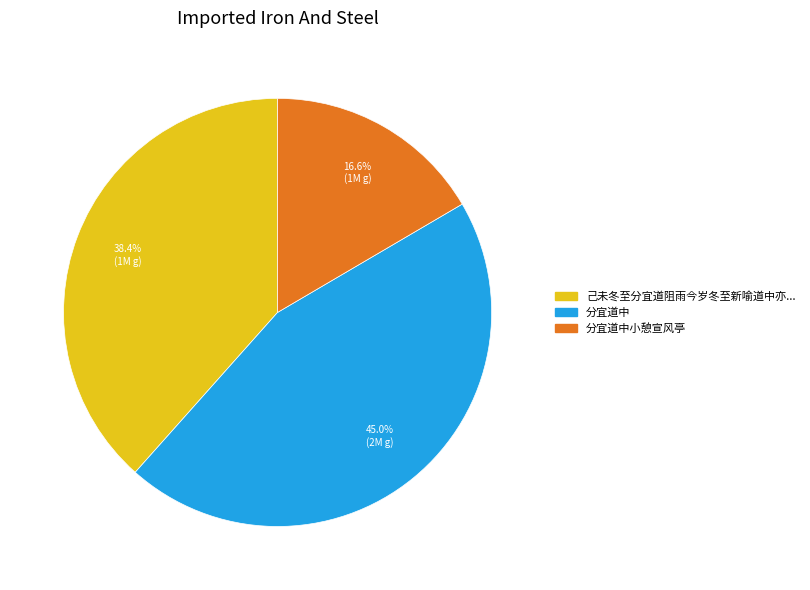

Is there a majority slice in this chart?

No